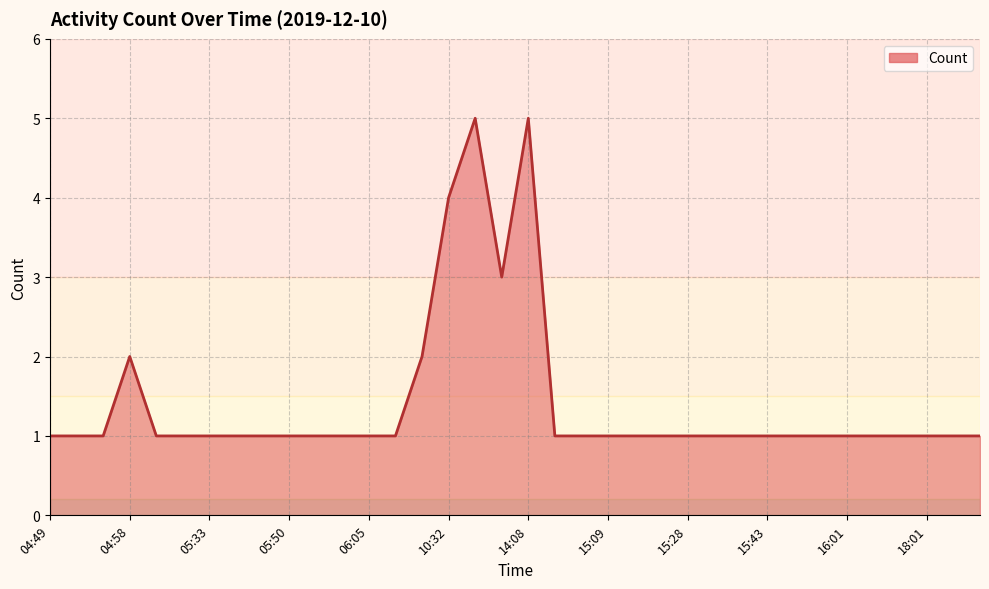

What is the difference between the maximum and minimum values?

4